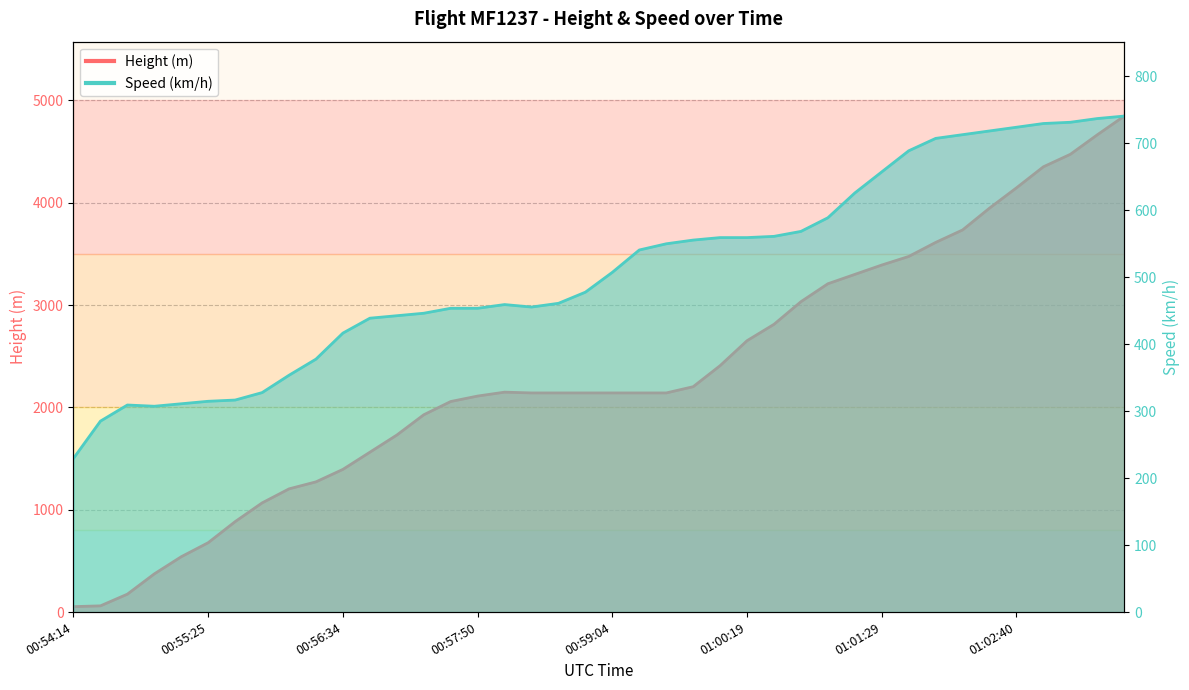

True or false: Height has a value of 3733.8 at 01:02:10.

True